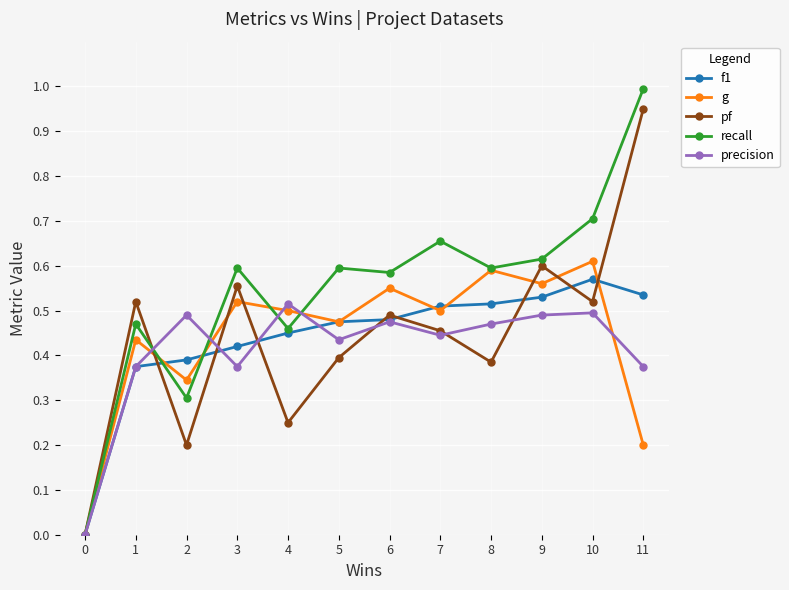

The pf series shows 1.6 at 11. True or false?

False